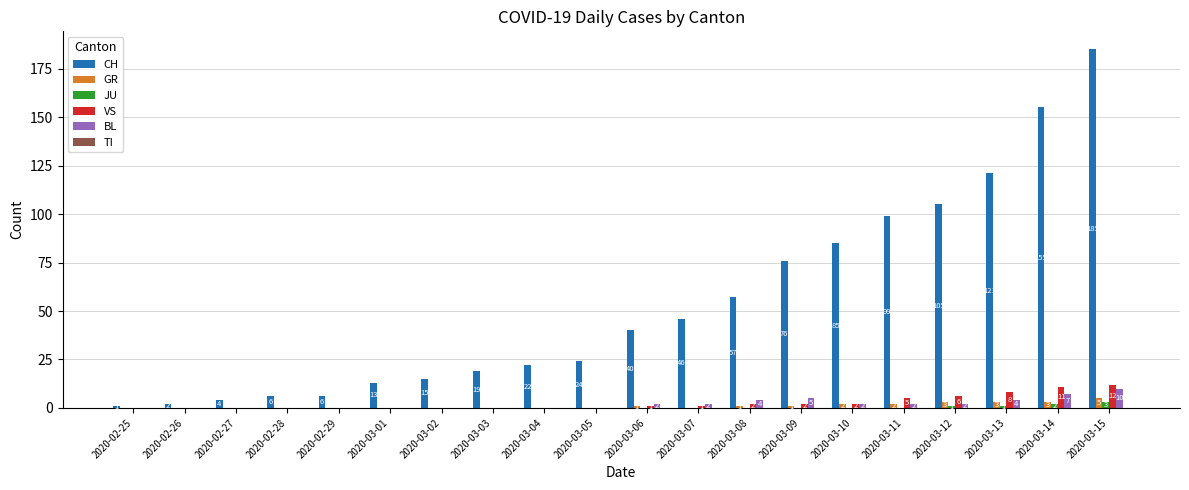

Which series changed the most between 2020-02-28 and 2020-03-02?

CH